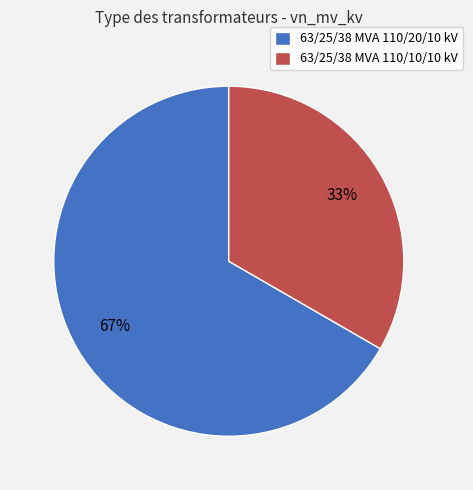

What is the largest slice in the pie chart?

63/25/38 MVA 110/20/10 kV